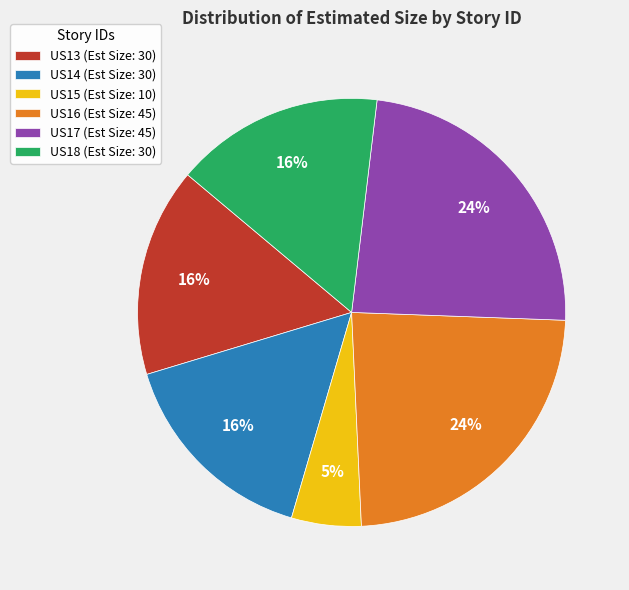

Between US16 (Est Size: 45) and US18 (Est Size: 30), which is larger?

US16 (Est Size: 45)